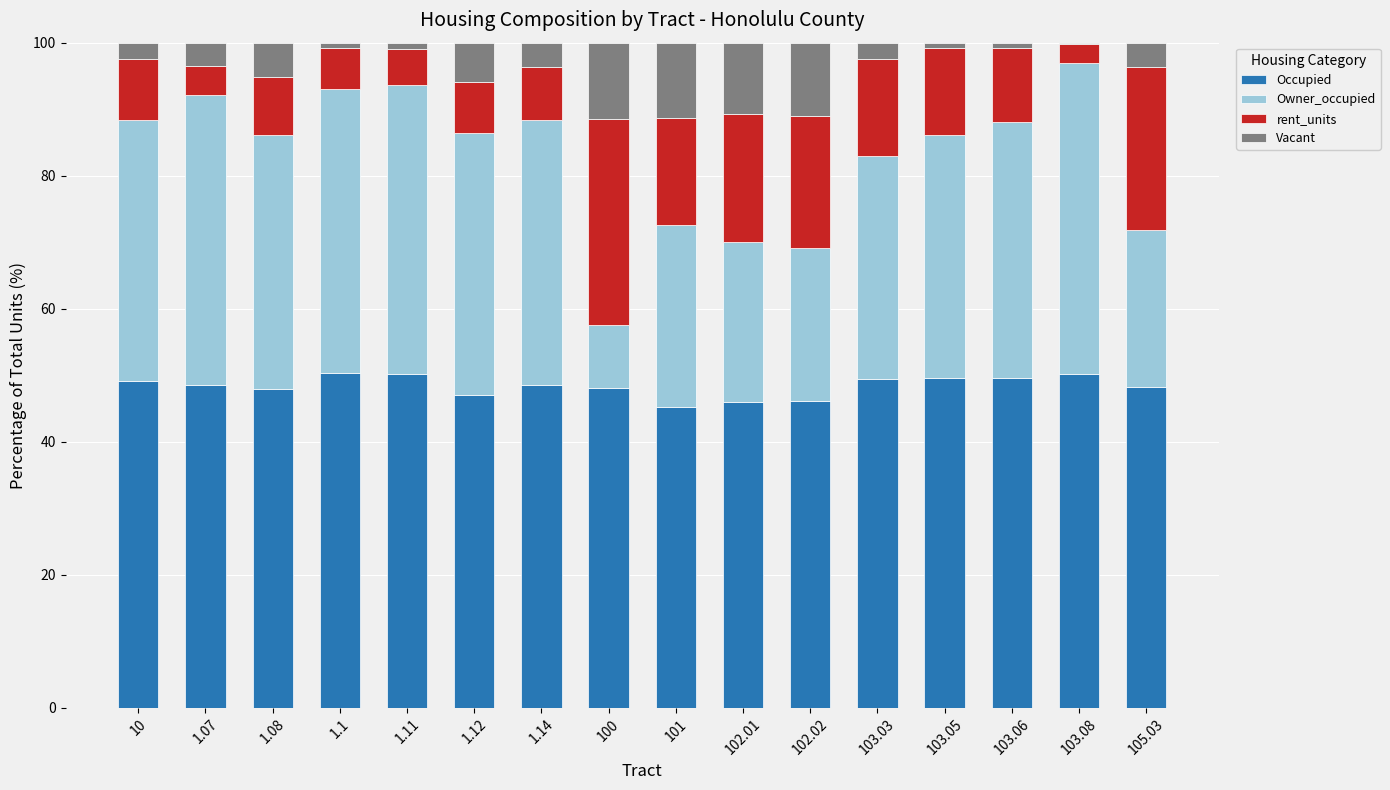

What is the total value across all series at 10?

100.0